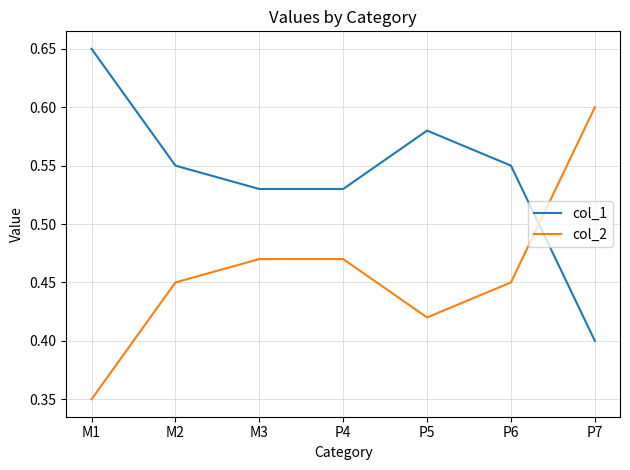

Is the value of col_2 at P7 greater than the value of col_1 at M2?

Yes